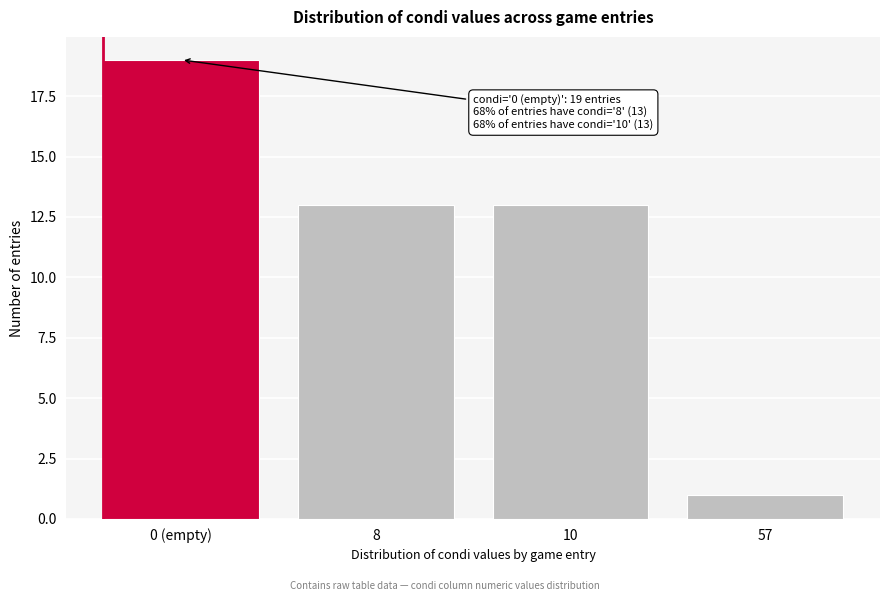

Reading left to right, list all the values displayed in this chart.

19	13	13	1